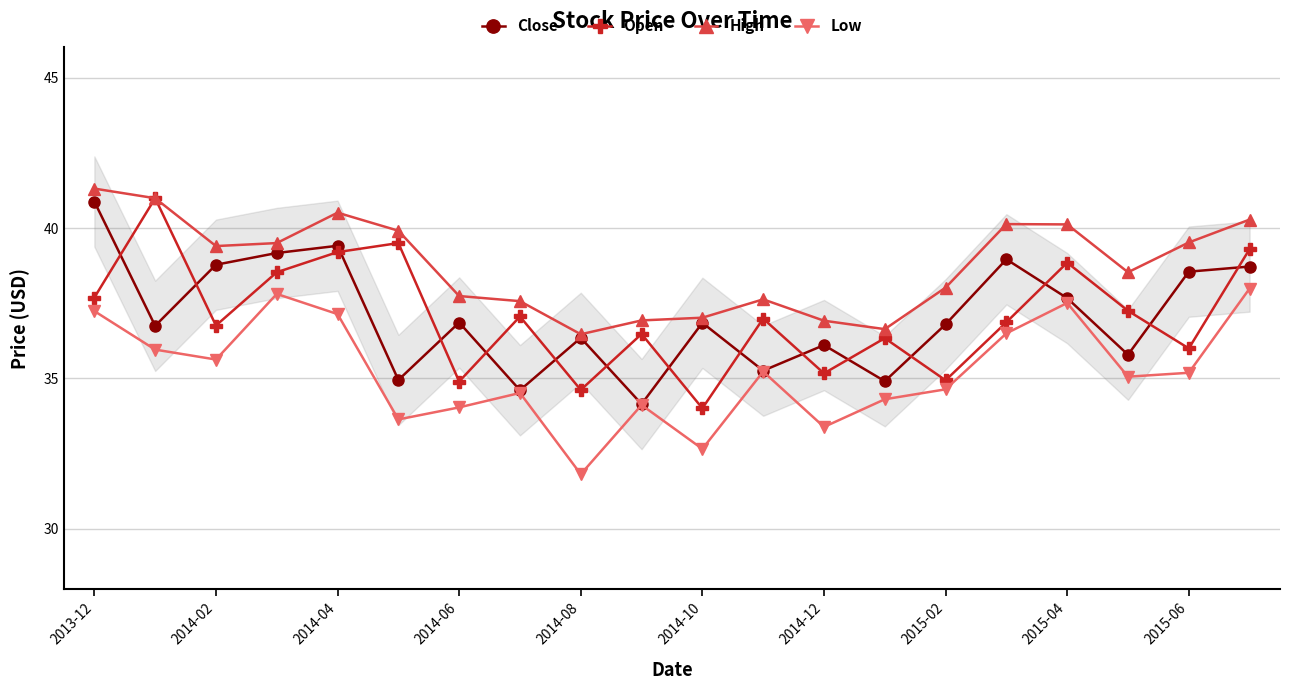

What is the spread (max minus min) of values at 19?

2.3